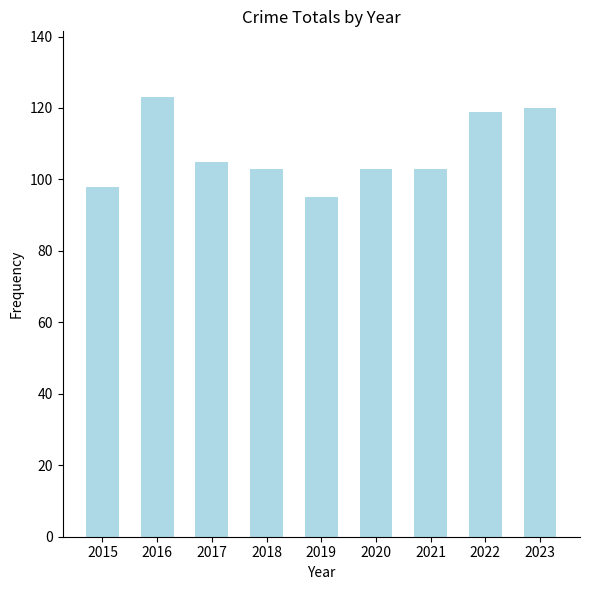

Is it true that the value at 2016 is 48?

False